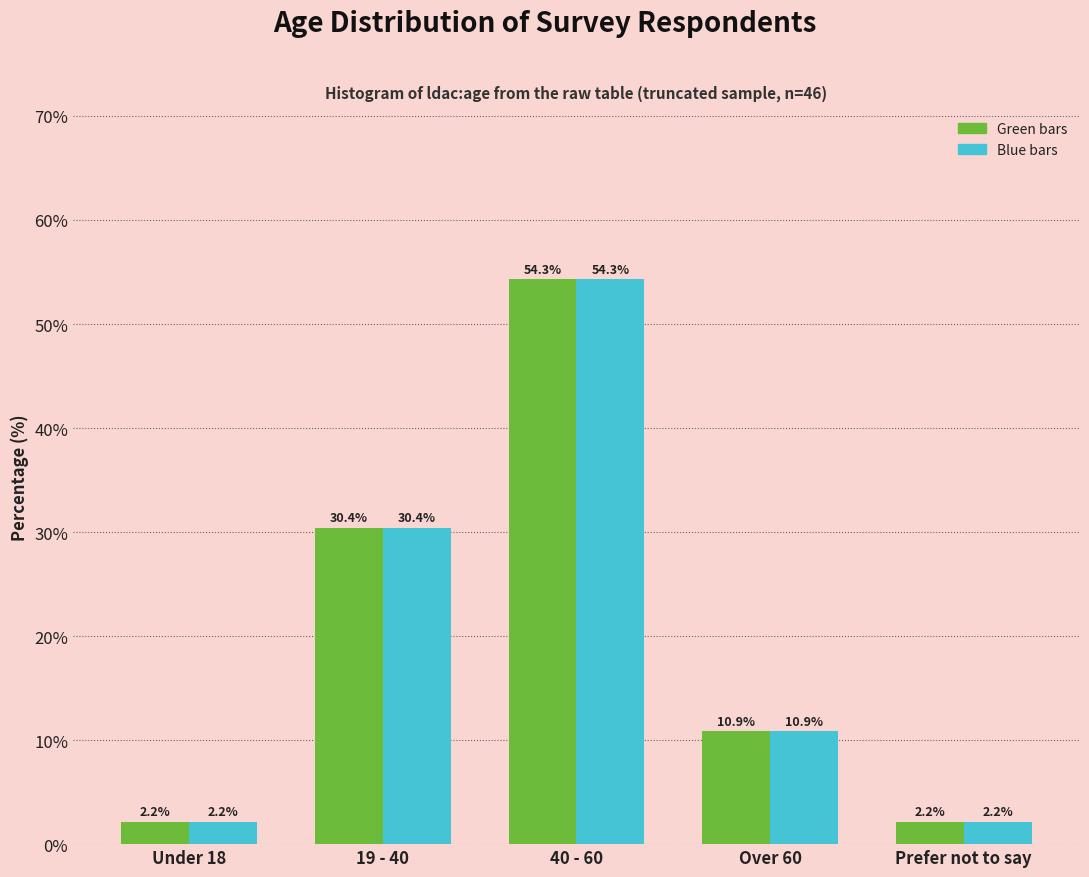

At which category is the sum across all series the highest?

40 - 60